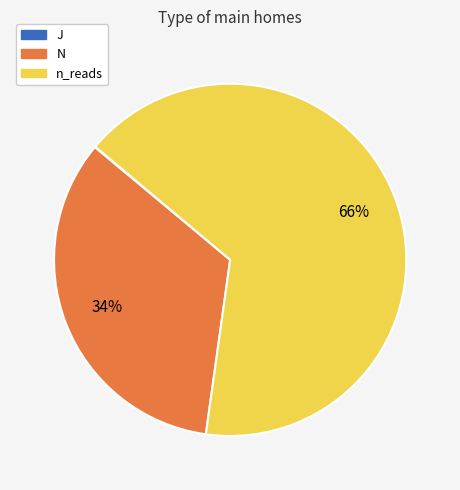

Is there any slice that represents more than half of the pie?

Yes